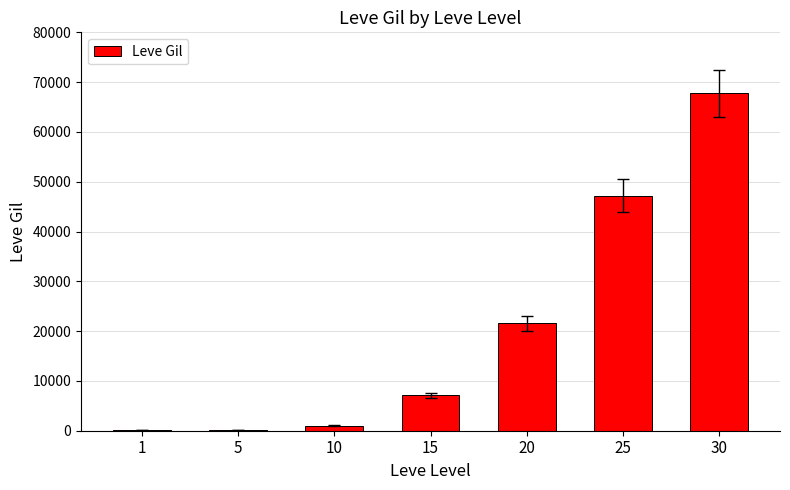

Where is the data nearest to the value 33945?

20